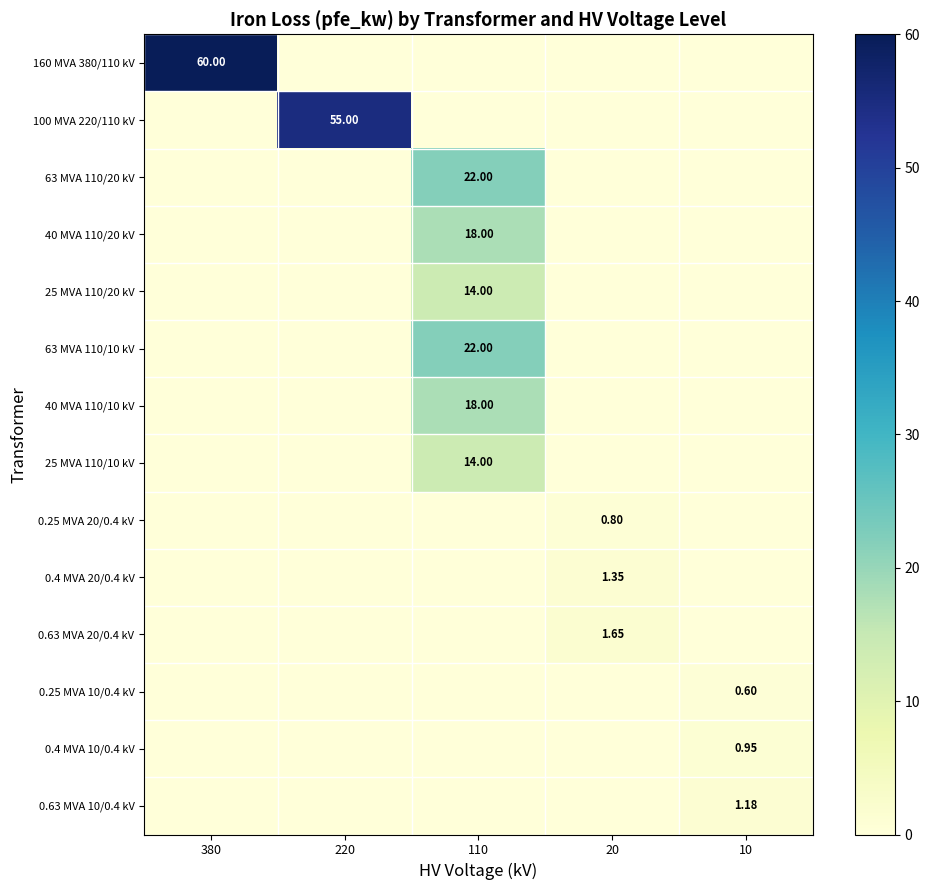

How many values in the 0.25 MVA 10/0.4 kV series exceed 0?

1